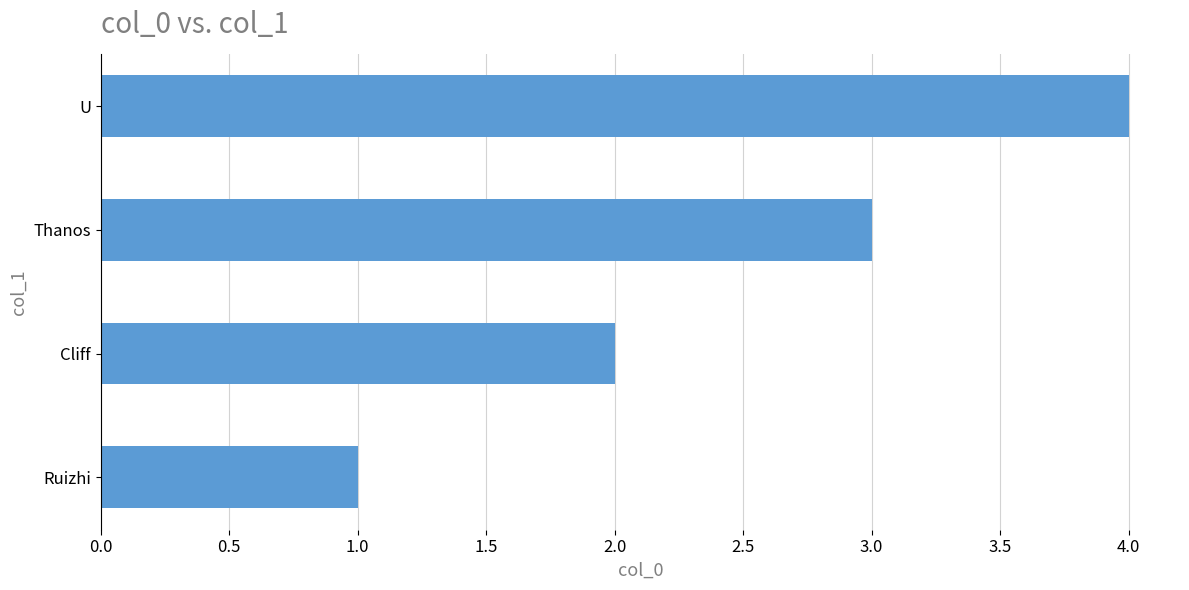

What is the maximum value shown in the chart?

4